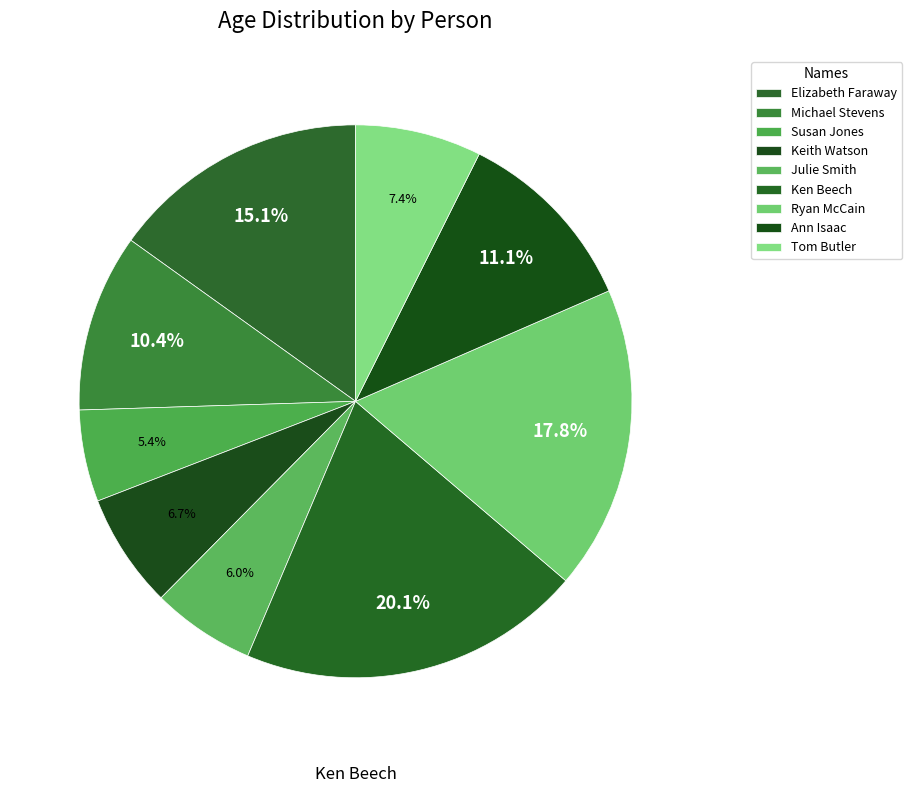

How many slices are in this pie chart?

9